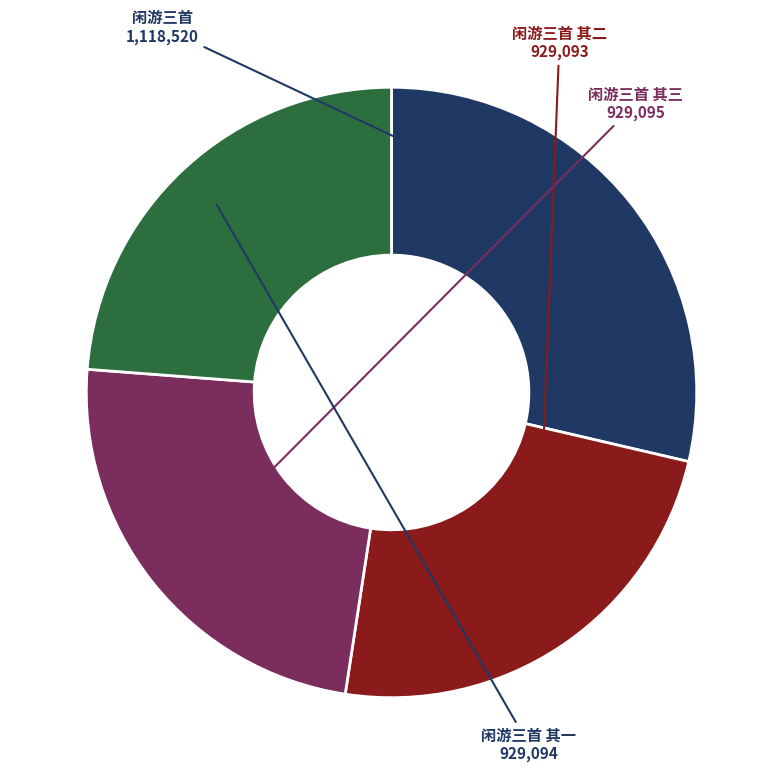

Is there a majority slice in this chart?

No